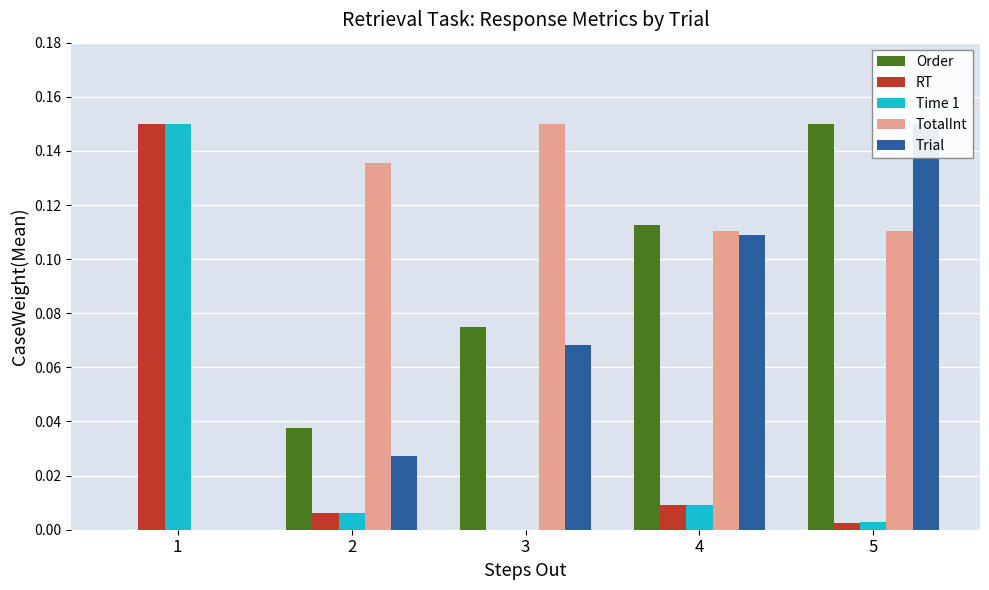

What is the value of the TotalInt bar at the 5th from the left?

0.1